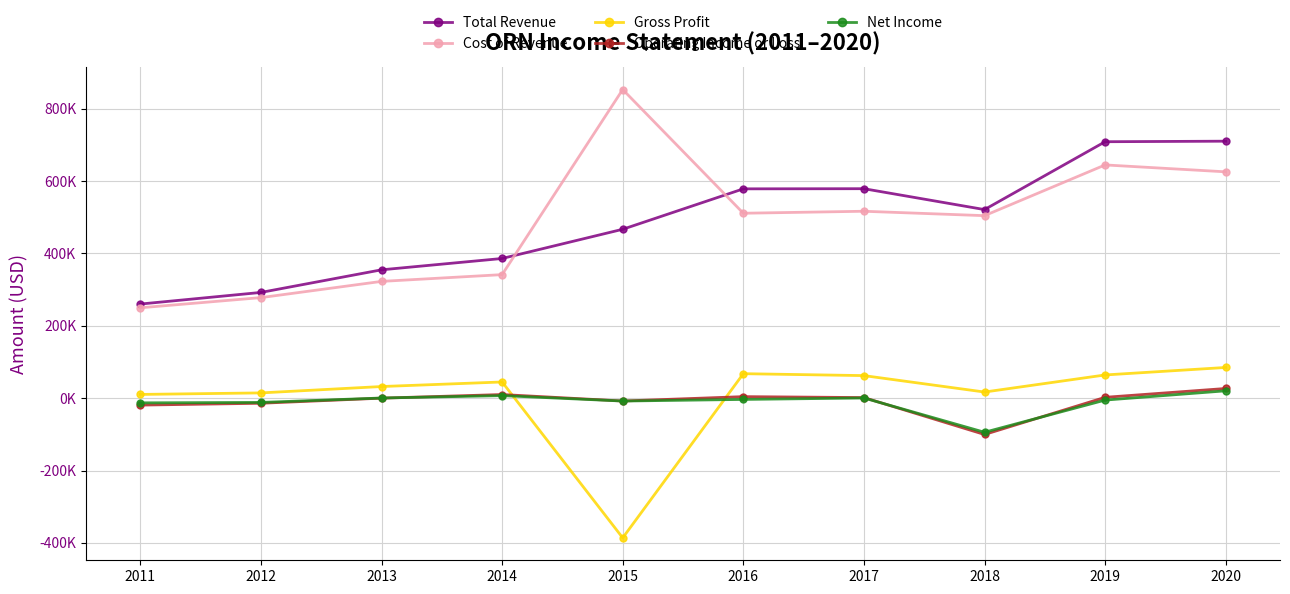

What are all the series names shown in the legend?

Total Revenue, Cost of Revenue, Gross Profit, Operating Income or Loss, Net Income